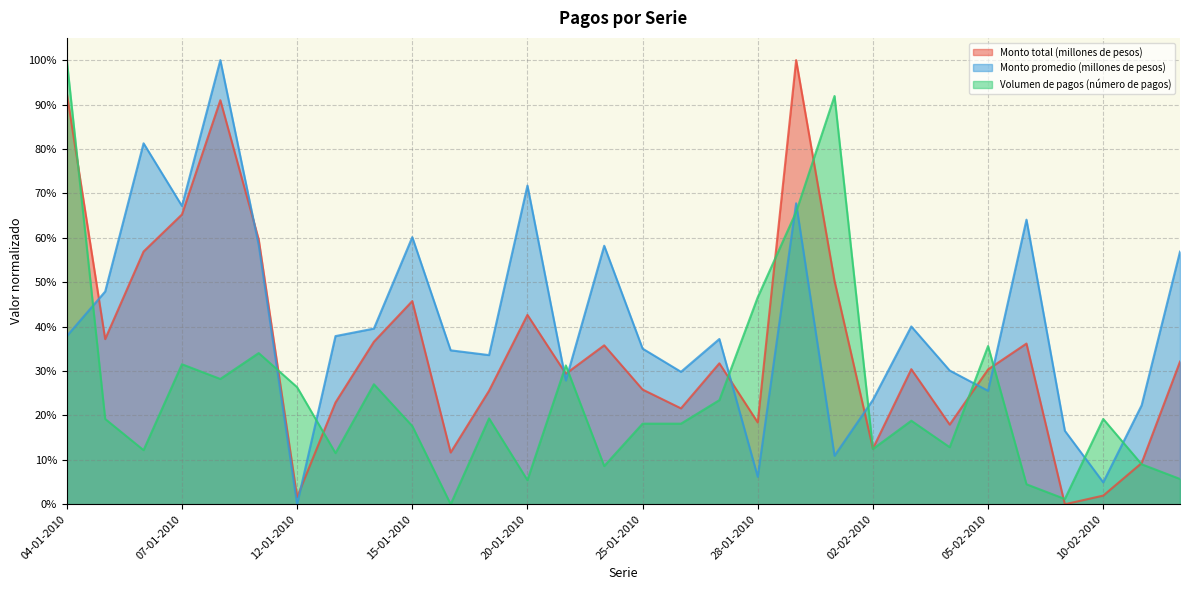

How many values in Monto promedio (millones de pesos) are above zero?

29